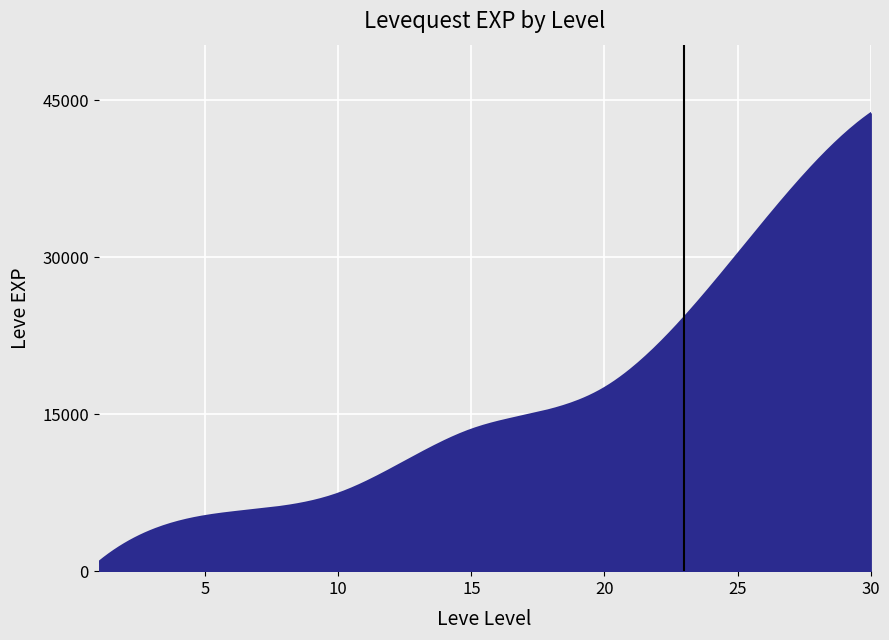

What is the maximum value shown in the chart?

43730.0